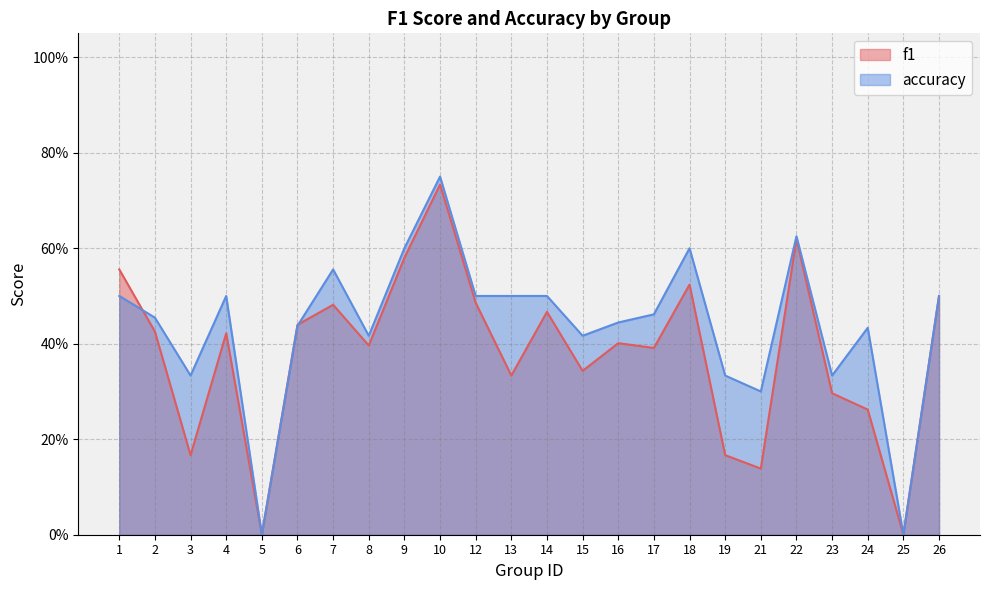

Which series has the widest spread of values?

accuracy